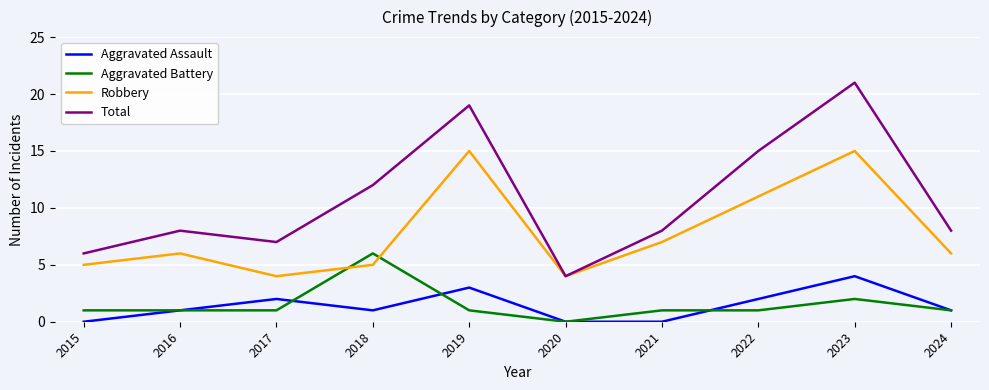

At how many categories does at least one series exceed 11?

4